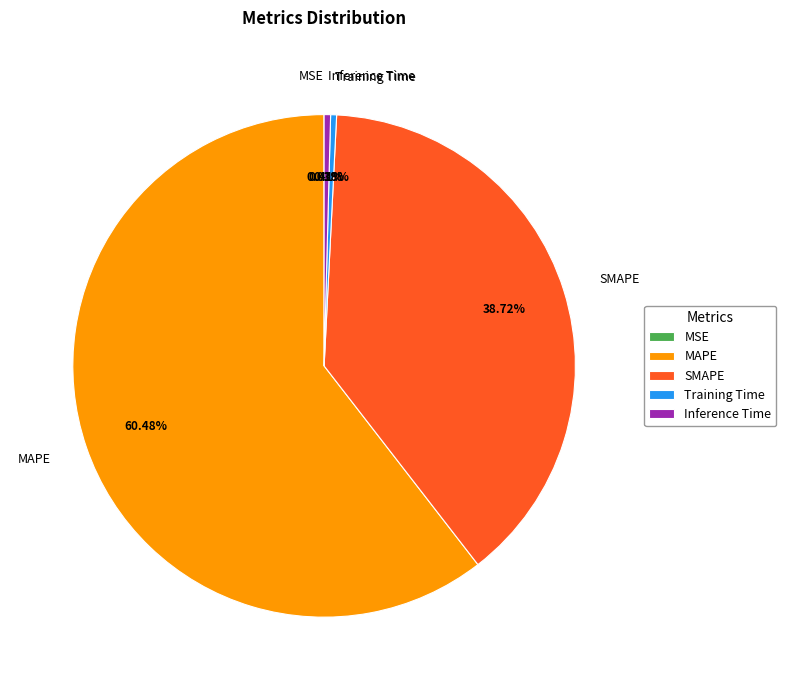

Which slice is the largest?

MAPE